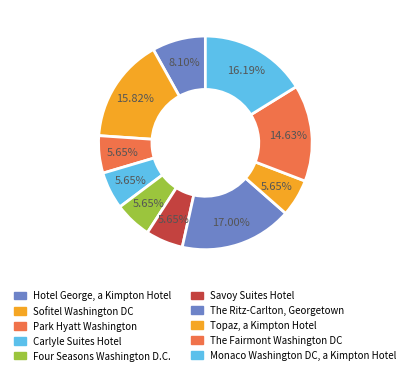

Does any single category account for the majority?

No